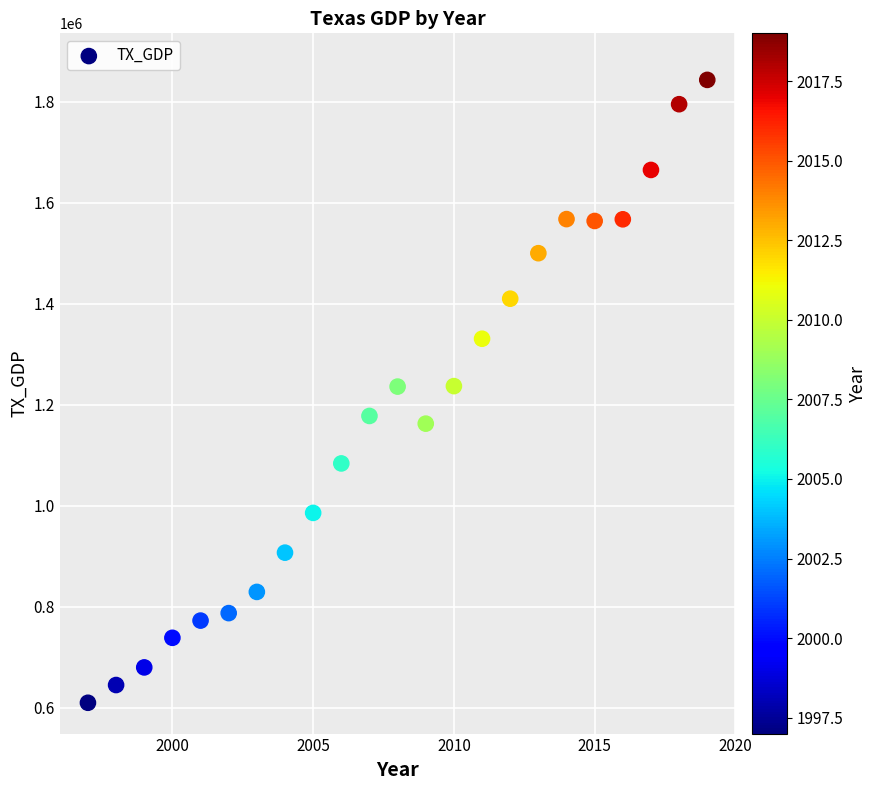

What is the range of Y values (max minus min)?

1233661.5